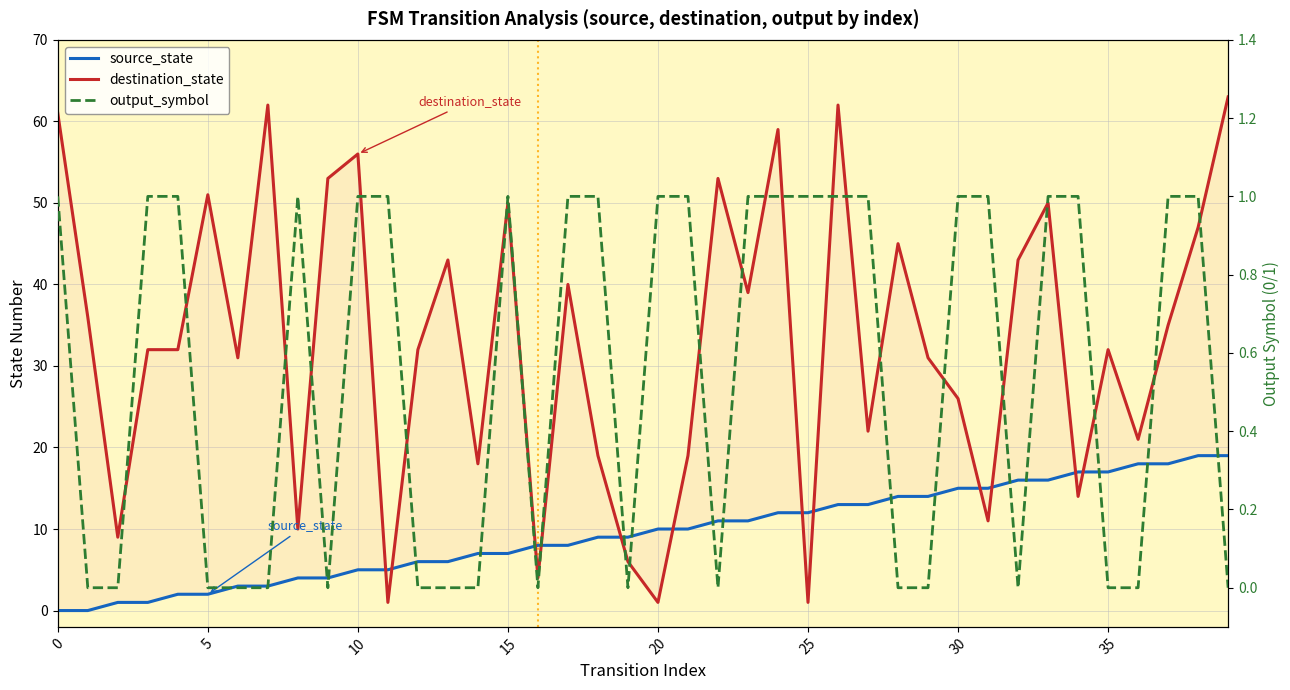

How many lines are shown in the chart?

3